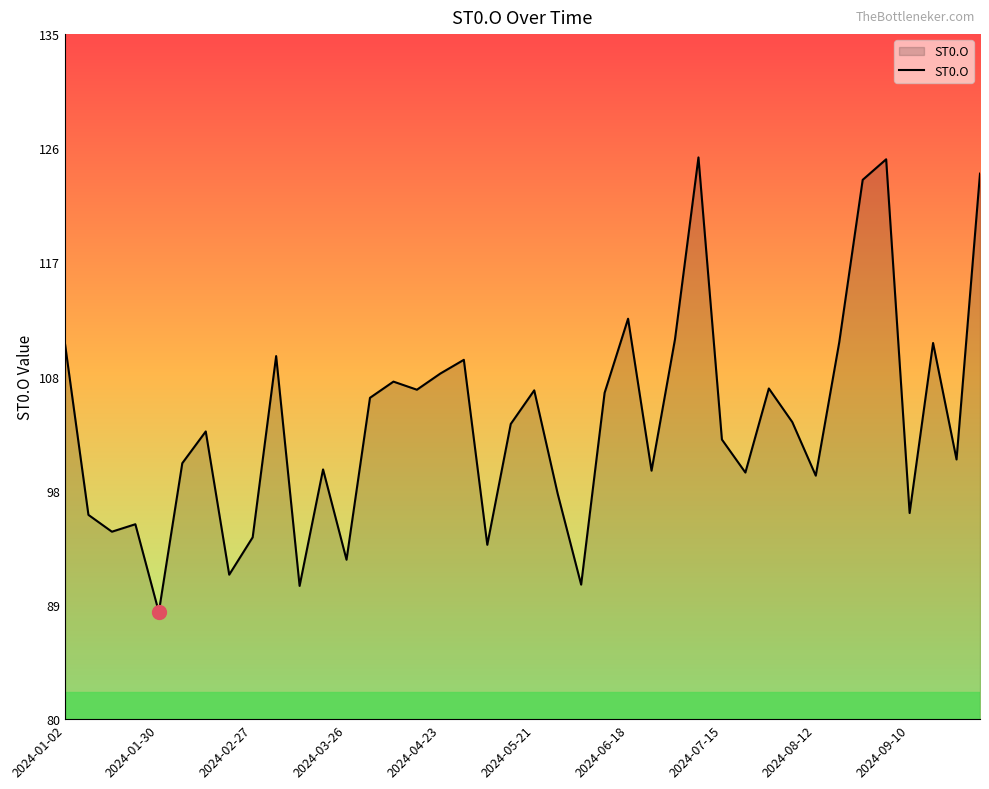

What is the minimum value shown in the chart?

88.6